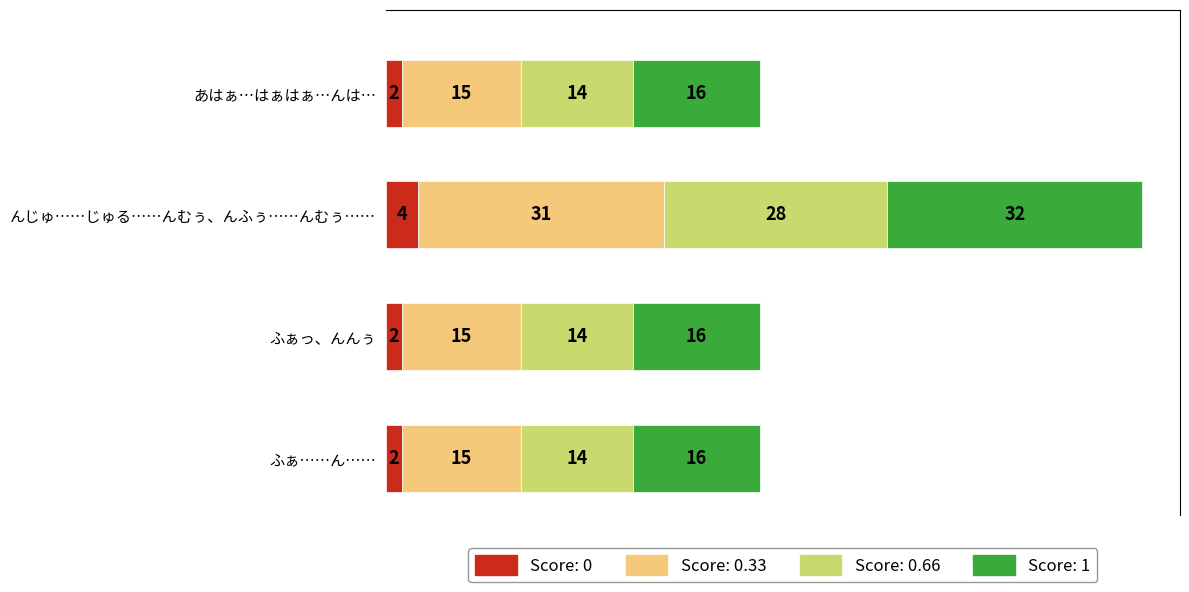

The value of Score: 0 at あはぁ…はぁはぁ…んは… is 2. True or false?

True